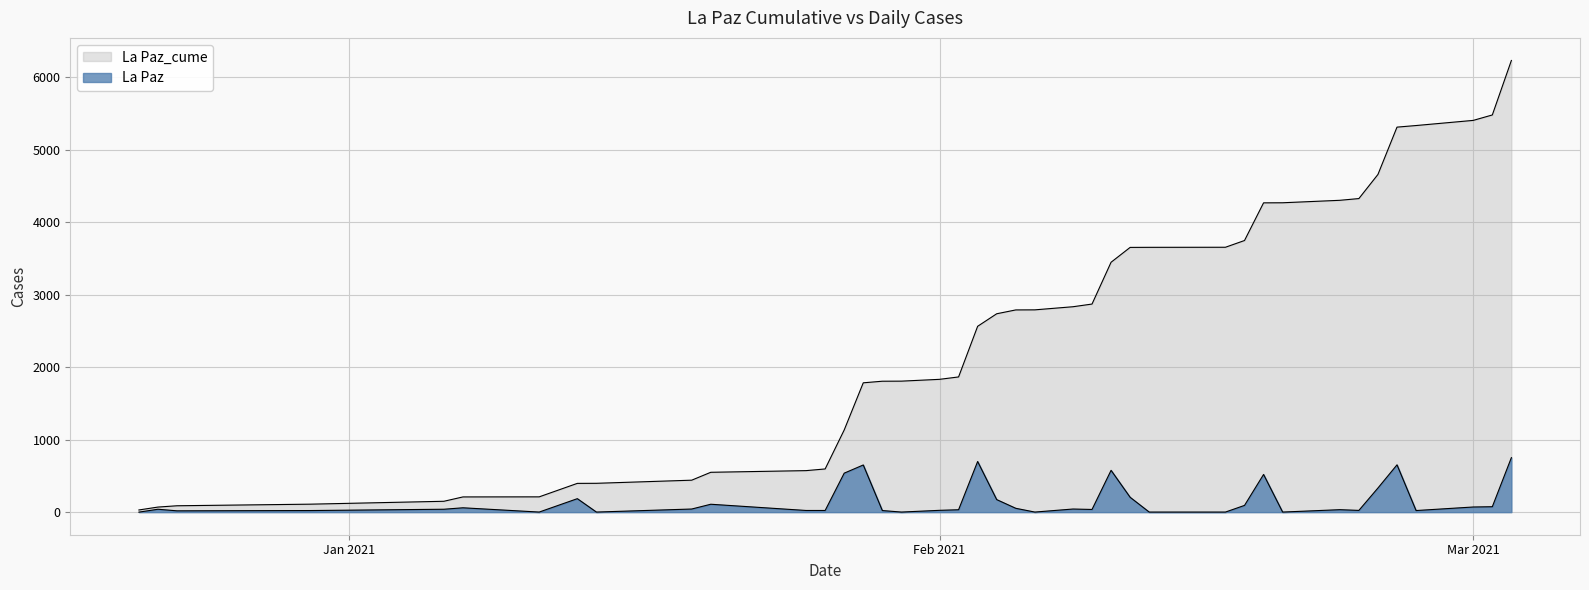

True or false: La Paz_cume and La Paz intersect in this chart.

False